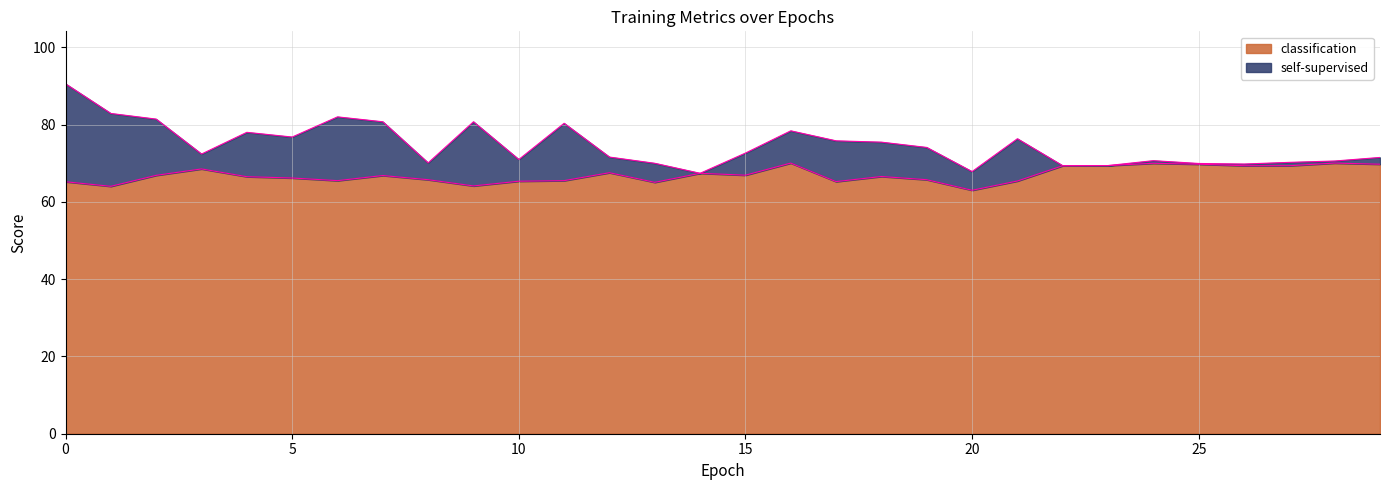

Is it true that self-supervised equals 37.0 at 28?

False